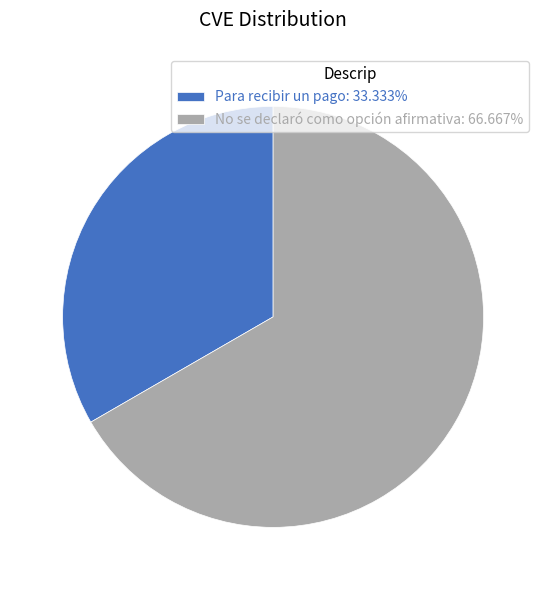

Between Para recibir un pago and No se declaró como opción afirmativa, which is larger?

No se declaró como opción afirmativa